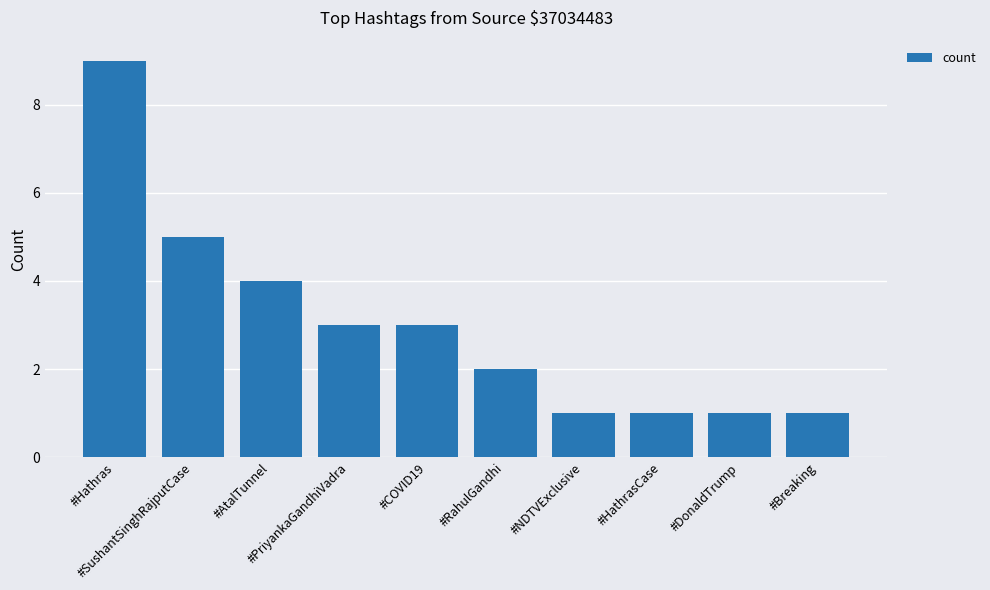

What is the greatest value displayed?

9